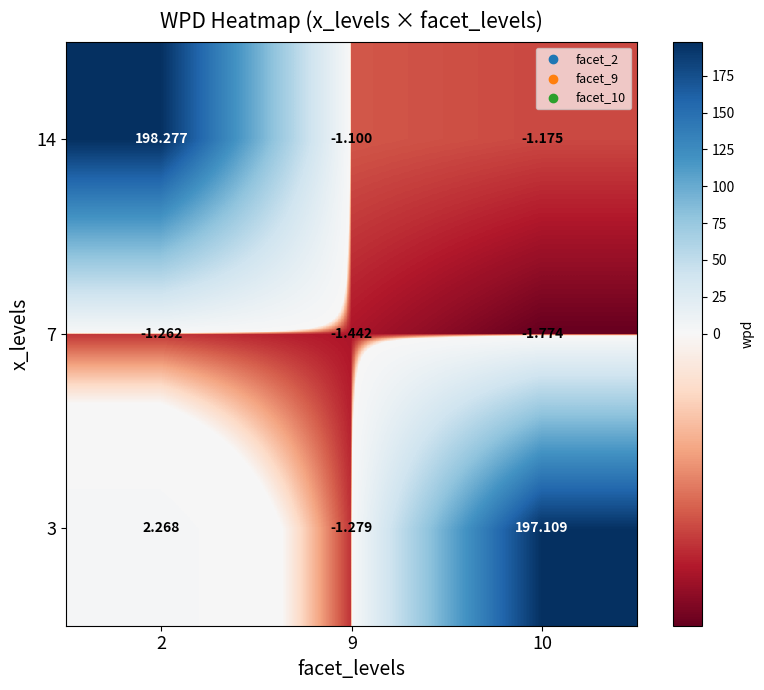

Is the value of 3 at 9 greater than the value of 14 at 2?

No